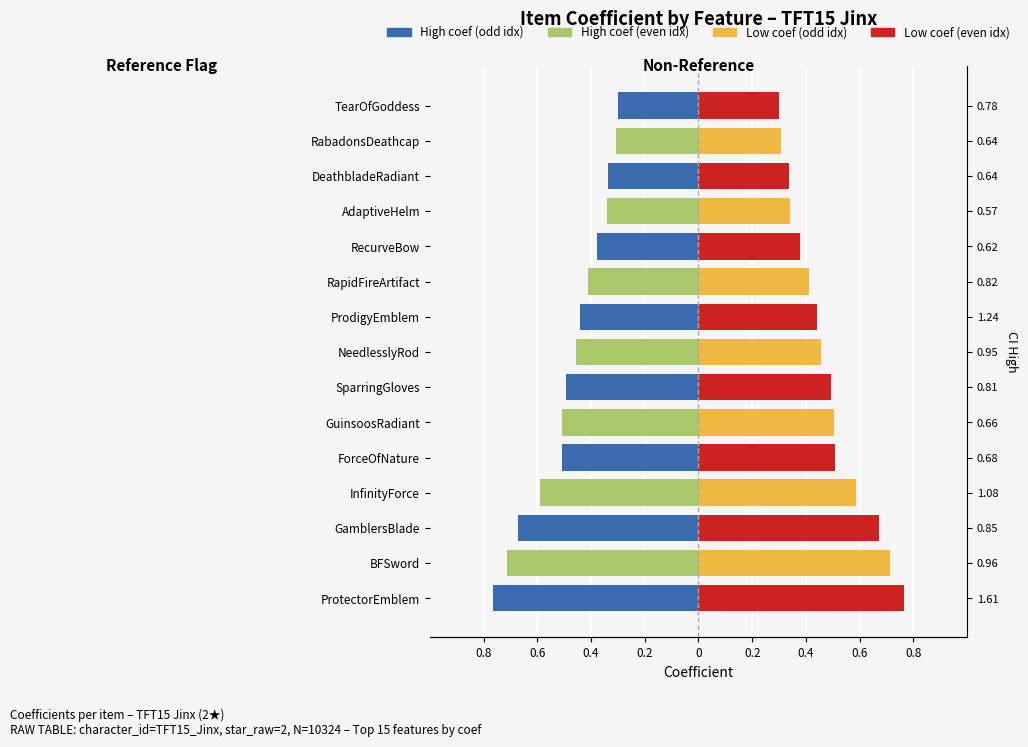

What is the difference between the highest and lowest values at 0.2?

1.2